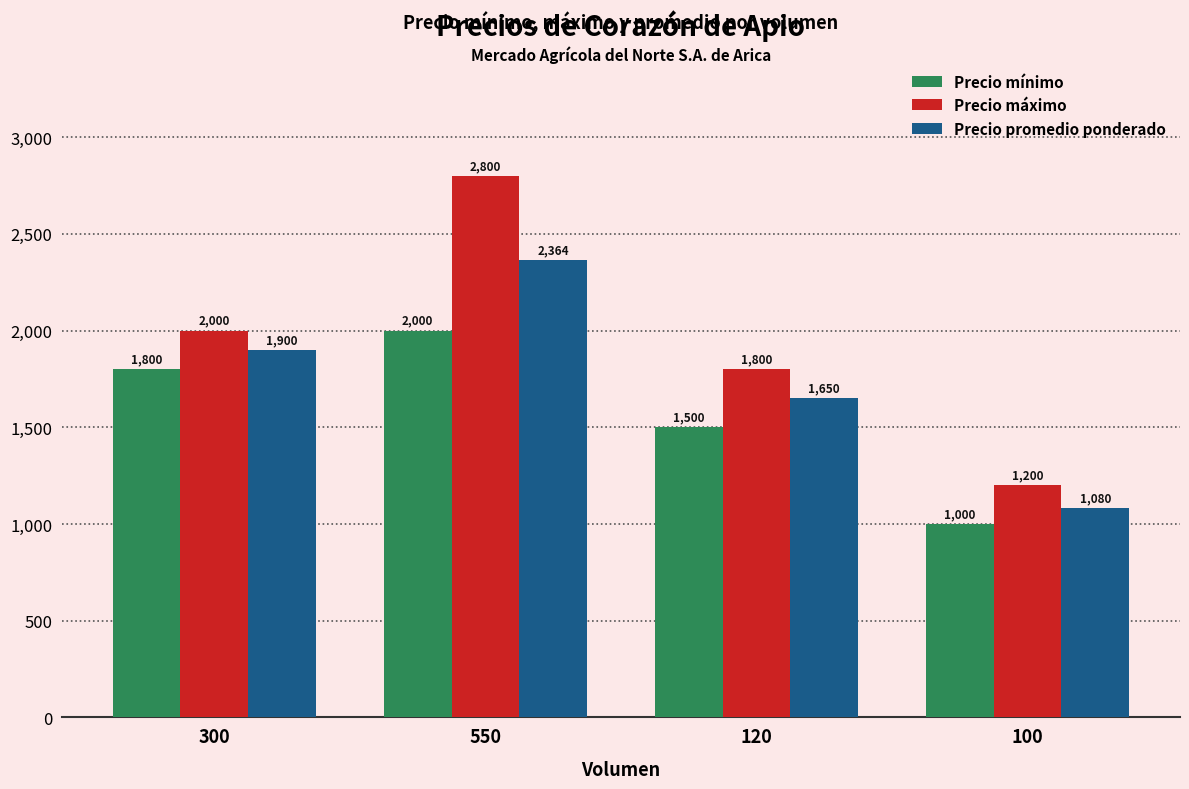

Rank the series by their average value, from lowest to highest.

Precio mínimo, Precio promedio ponderado, Precio máximo